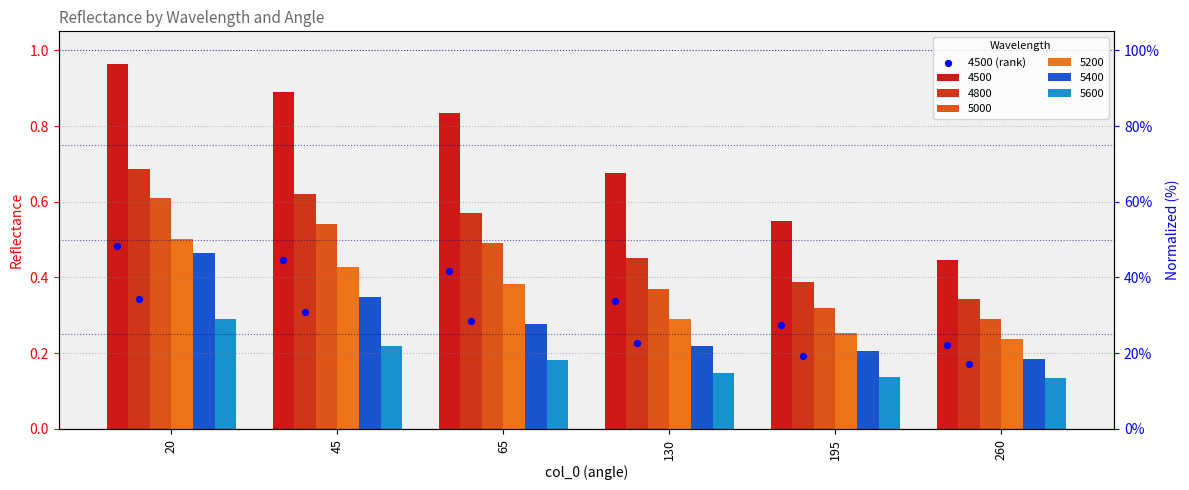

Between 45 and 130, which is larger?

45